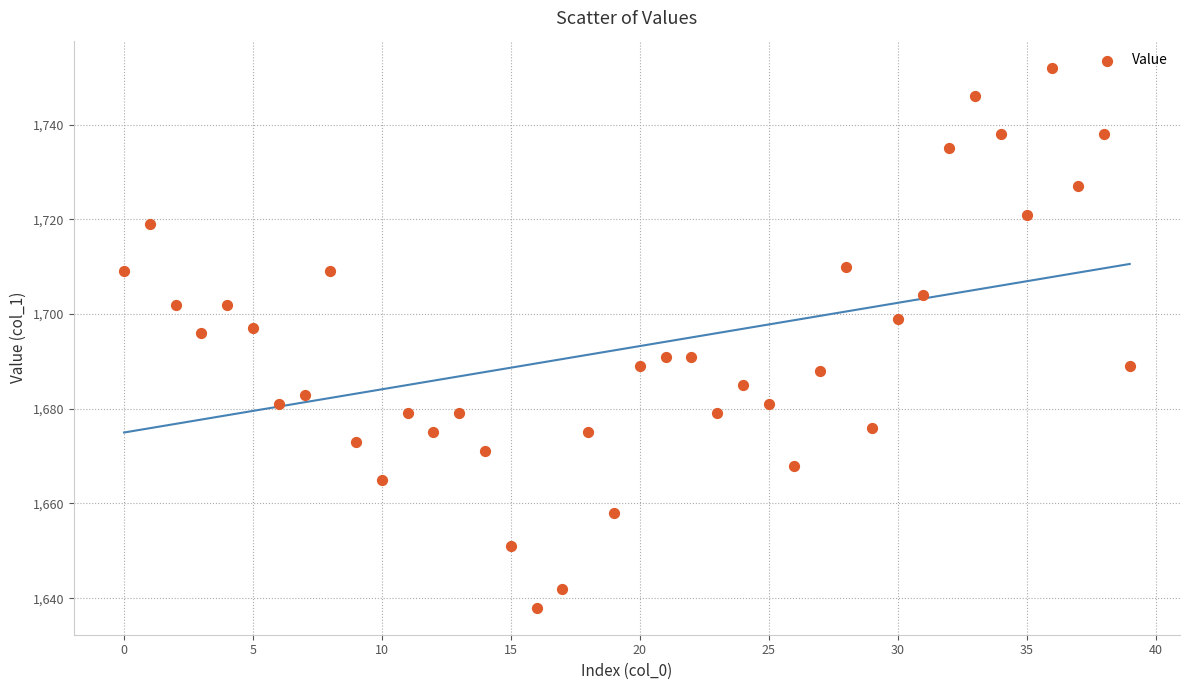

What is the range of Y values (max minus min)?

114